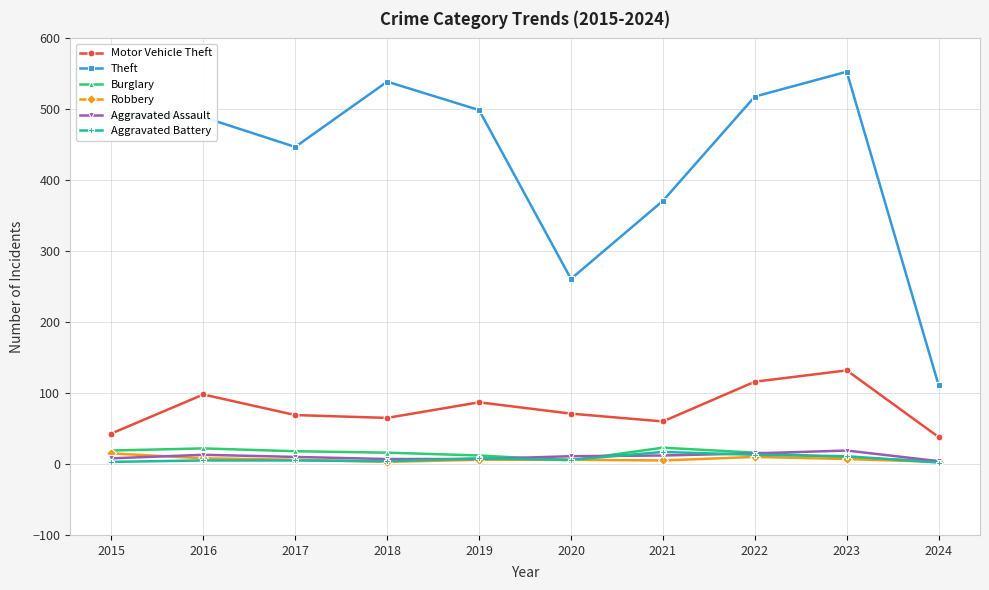

The value of Motor Vehicle Theft at 2015 is 22. True or false?

False